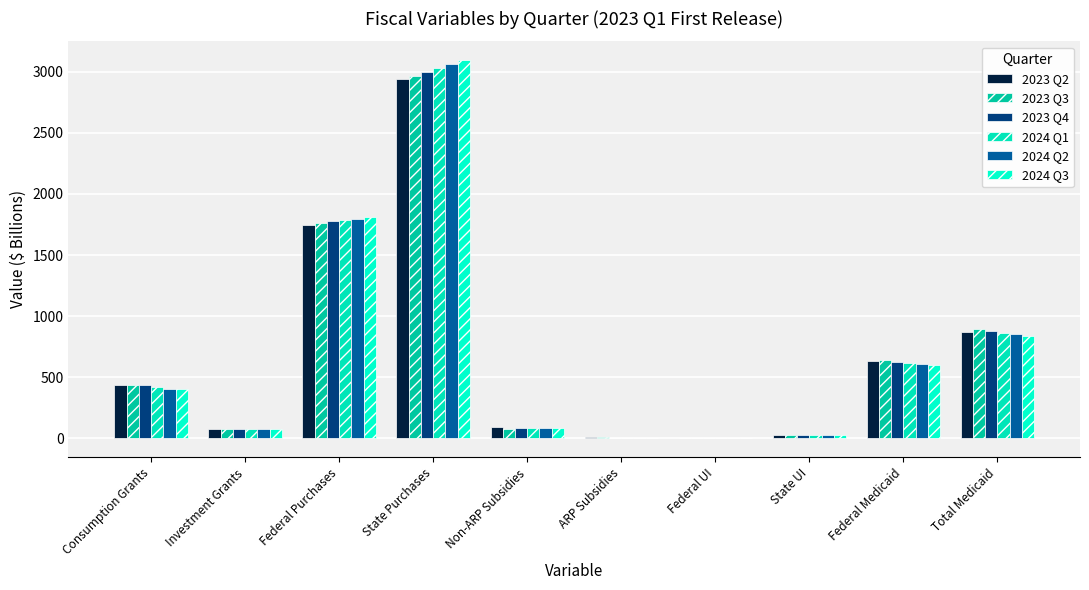

Reading left to right, what are all the values shown in this chart?

2023 Q2: Consumption Grants=438.2	Investment Grants=76.2	Federal Purchases=1747.2	State Purchases=2936.9	Non-ARP Subsidies=89.7	ARP Subsidies=12.7	Federal UI=-0.4	State UI=23.5	Federal Medicaid=636.5	Total Medicaid=873.8
2023 Q3: Consumption Grants=434.6	Investment Grants=76.2	Federal Purchases=1765.7	State Purchases=2965.0	Non-ARP Subsidies=75.8	ARP Subsidies=12.7	Federal UI=0.0	State UI=23.5	Federal Medicaid=642.7	Total Medicaid=892.6
2023 Q4: Consumption Grants=434.8	Investment Grants=77.8	Federal Purchases=1776.6	State Purchases=2998.7	Non-ARP Subsidies=84.3	ARP Subsidies=1.4	Federal UI=0.0	State UI=23.5	Federal Medicaid=628.7	Total Medicaid=879.3
2024 Q1: Consumption Grants=423.3	Investment Grants=77.8	Federal Purchases=1787.6	State Purchases=3033.0	Non-ARP Subsidies=84.3	ARP Subsidies=1.4	Federal UI=0.0	State UI=24.8	Federal Medicaid=614.9	Total Medicaid=866.1
2024 Q2: Consumption Grants=403.3	Investment Grants=77.8	Federal Purchases=1798.7	State Purchases=3064.4	Non-ARP Subsidies=84.3	ARP Subsidies=1.4	Federal UI=0.0	State UI=26.7	Federal Medicaid=605.7	Total Medicaid=853.1
2024 Q3: Consumption Grants=407.6	Investment Grants=77.8	Federal Purchases=1809.8	State Purchases=3094.0	Non-ARP Subsidies=84.3	ARP Subsidies=1.4	Federal UI=0.0	State UI=28.0	Federal Medicaid=596.6	Total Medicaid=840.4